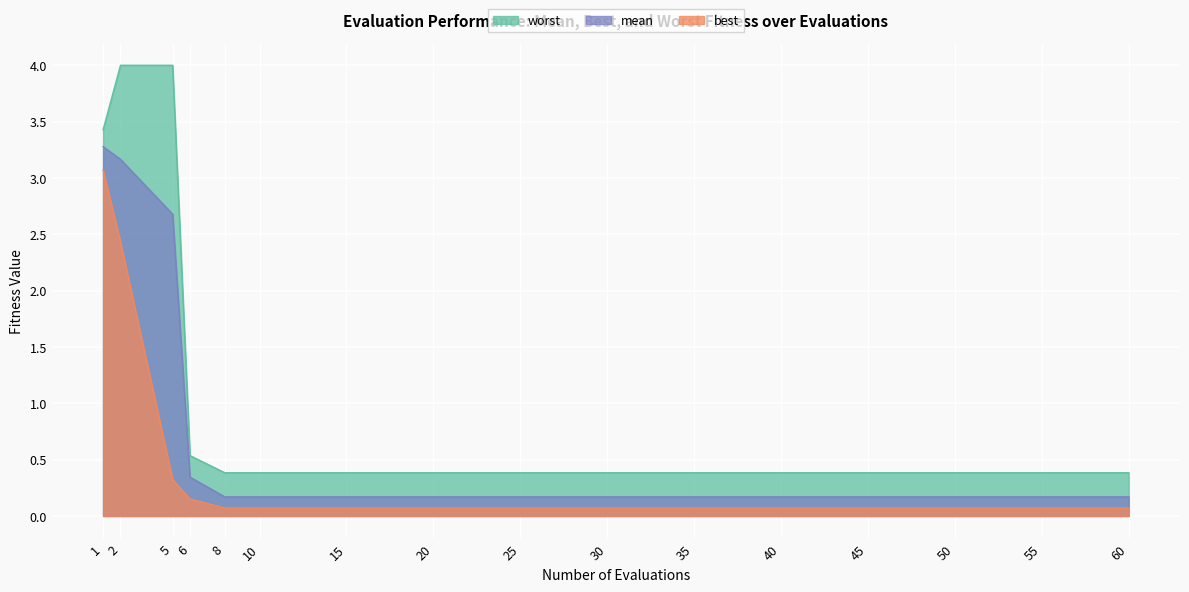

List the labels in order of worst value, largest first.

2, 5, 1, 6, 8, 10, 15, 20, 25, 30, 35, 40, 45, 50, 55, 60